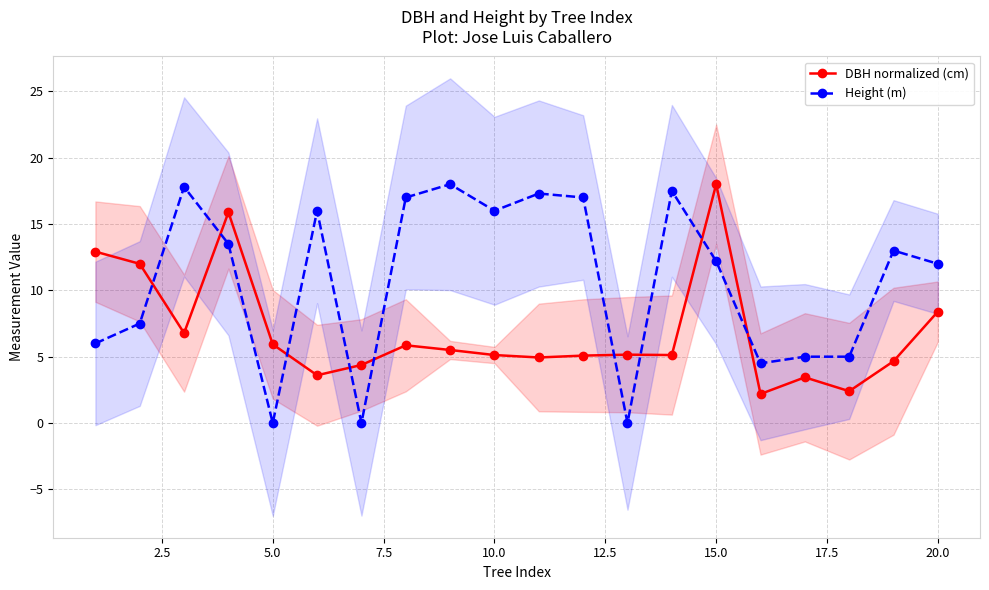

At how many categories does at least one series exceed 8?

14